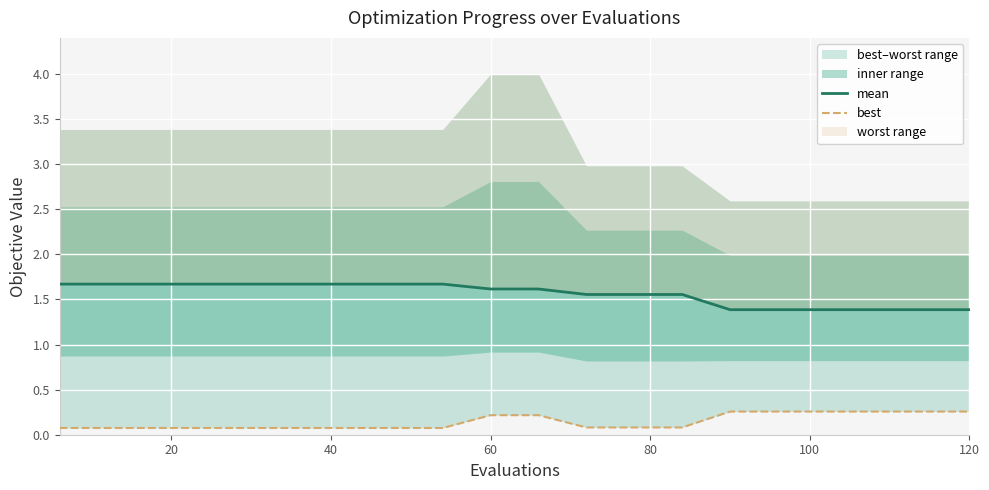

True or false: best has more than 2 points higher than both neighbors.

False